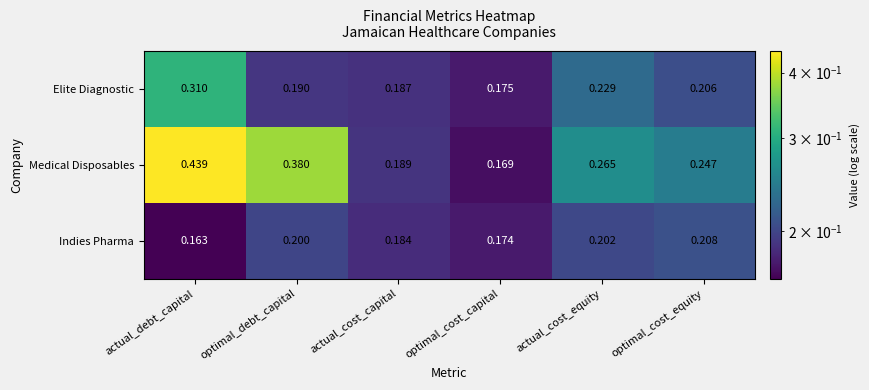

List the labels in order of Indies Pharma value, largest first.

optimal_cost_equity, actual_cost_equity, optimal_debt_capital, actual_cost_capital, optimal_cost_capital, actual_debt_capital